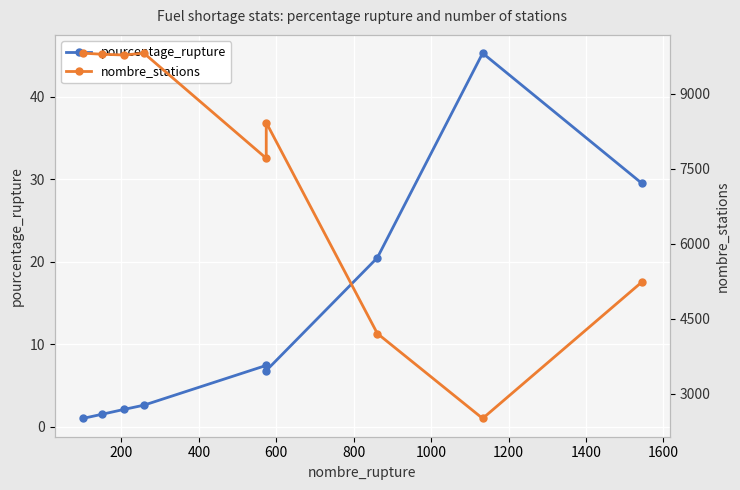

What is the maximum value for nombre_stations?

9807.0